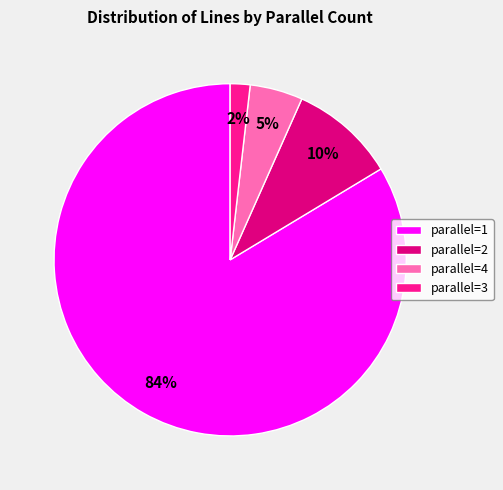

The parallel=1 slice represents 74% of the pie. True or false?

False